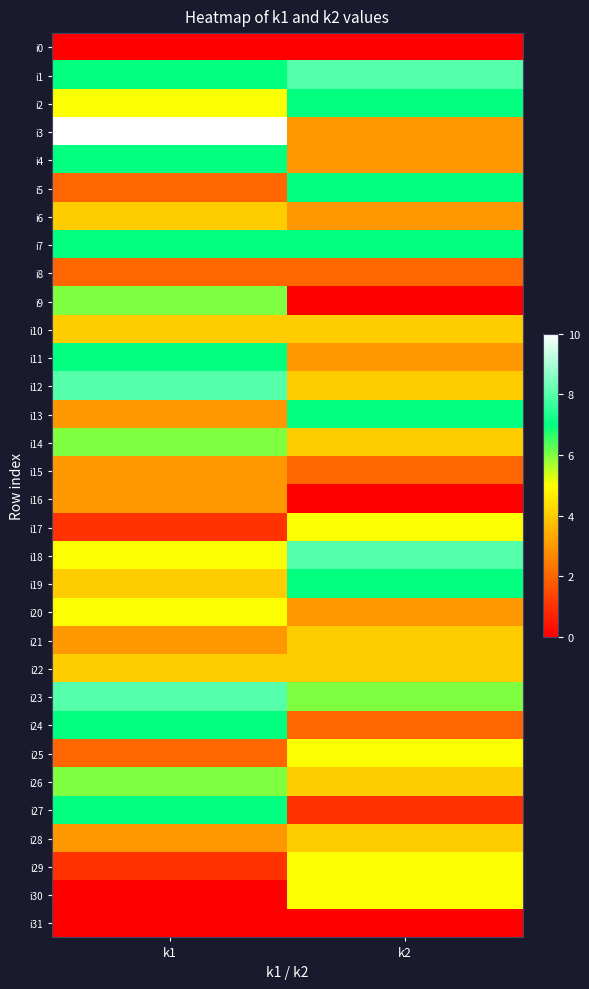

List the series in order of their peak value, highest first.

i3, i1, i12, i18, i23, i2, i4, i5, i7, i11, i13, i19, i24, i27, i9, i14, i26, i17, i20, i25, i29, i30, i6, i10, i21, i22, i28, i15, i16, i8, i0, i31